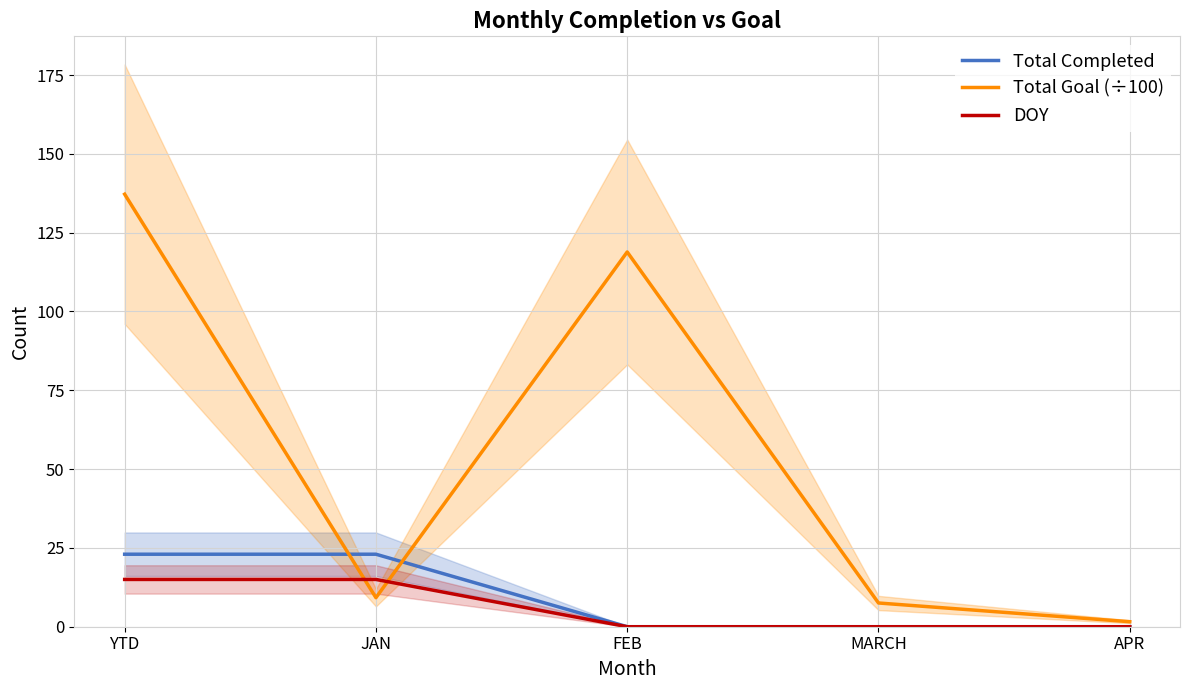

Rank the series by their maximum value, from lowest to highest.

DOY, Total Completed, Total Goal (÷100)